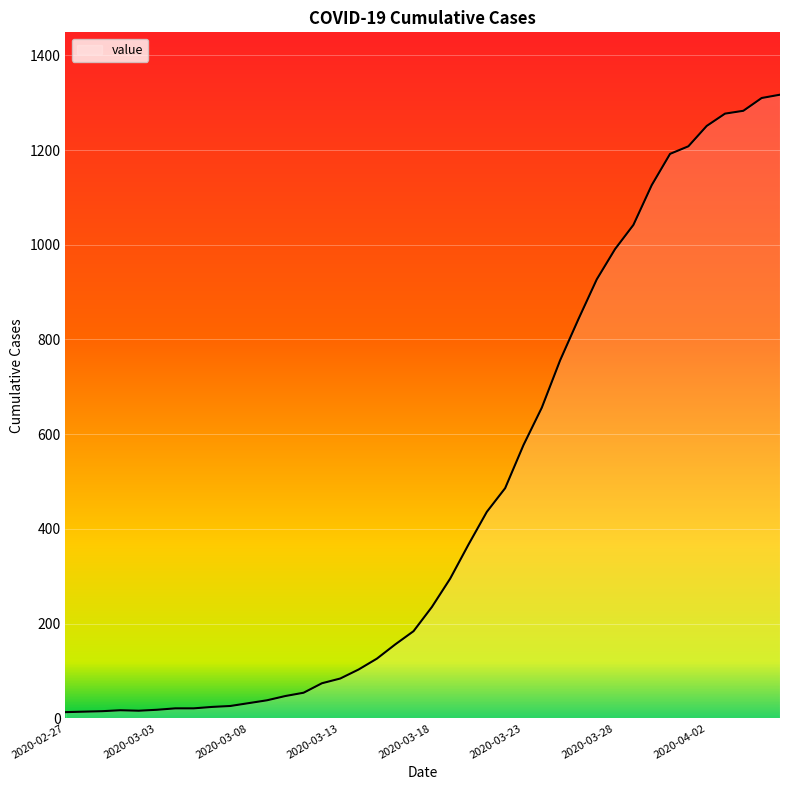

How many lines are shown in the chart?

1